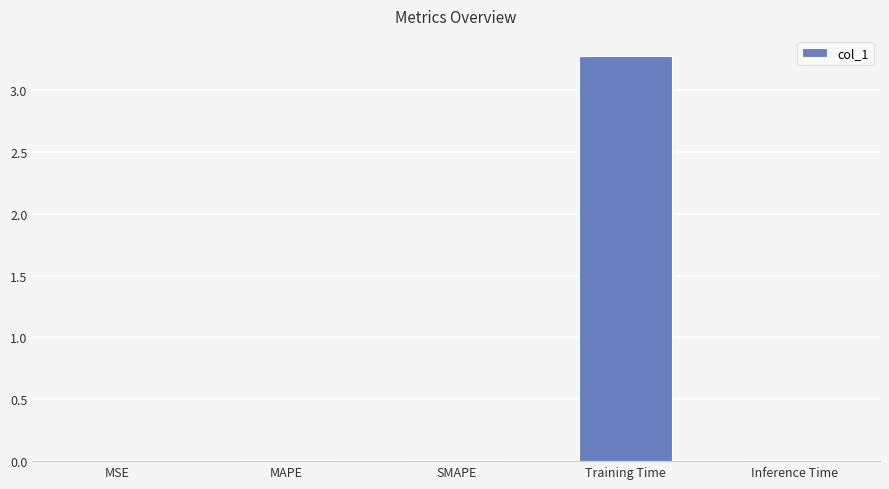

What is the sum of all values?

3.3